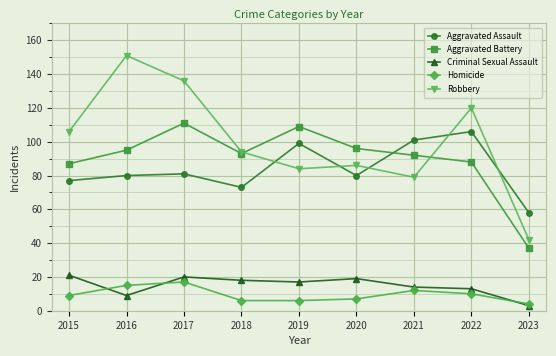

Count the number of categories in the chart.

9